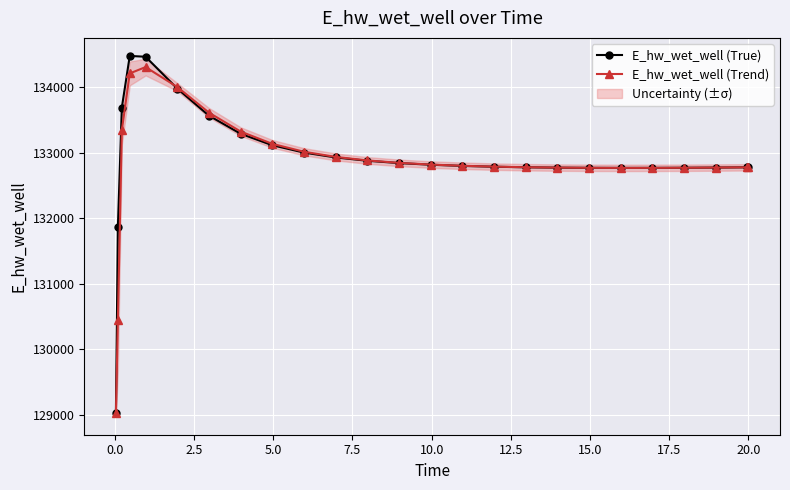

Does the chart display data point markers on the line(s)?

Yes